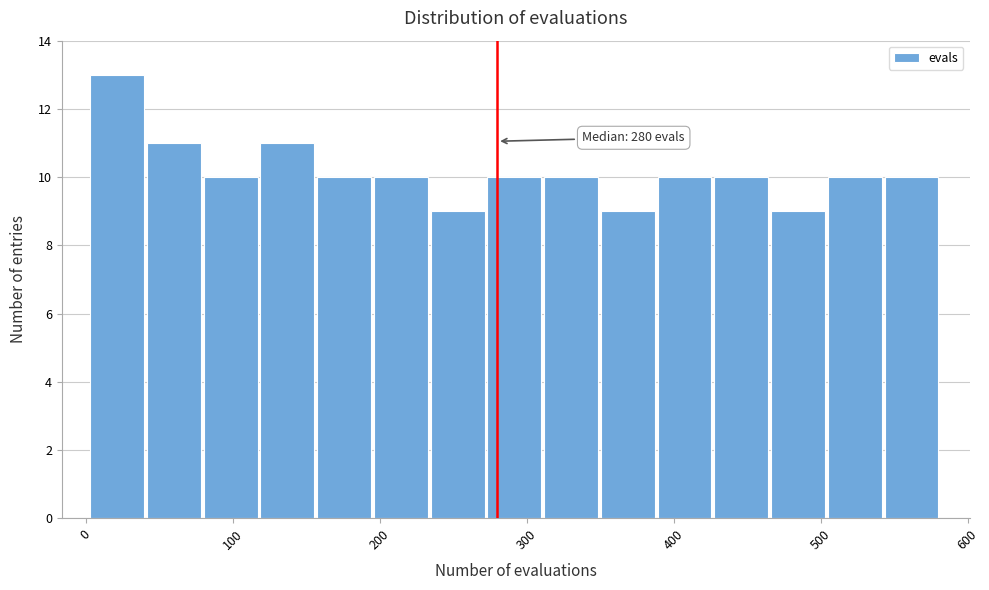

Around what value on the x-axis is the tallest bar? Give the approximate position of its centre, as read against the axis.

20